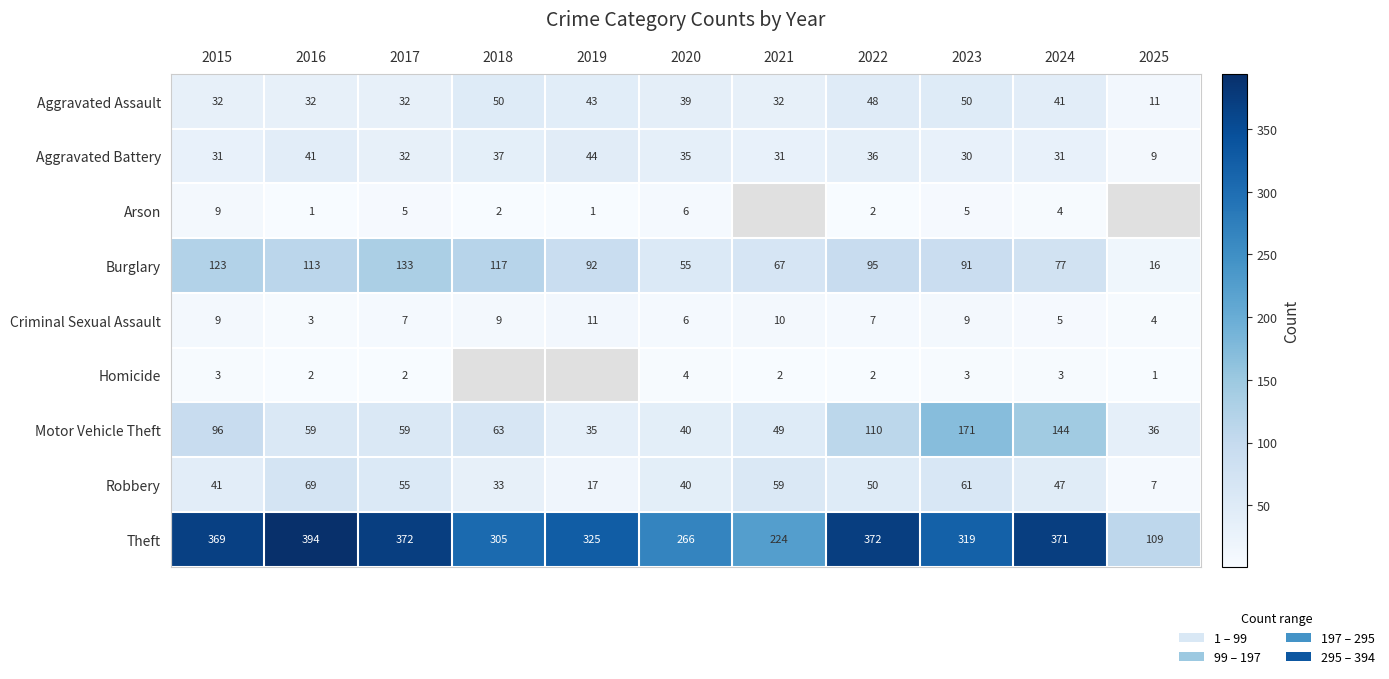

The value of Arson at 2022 is 3. True or false?

False